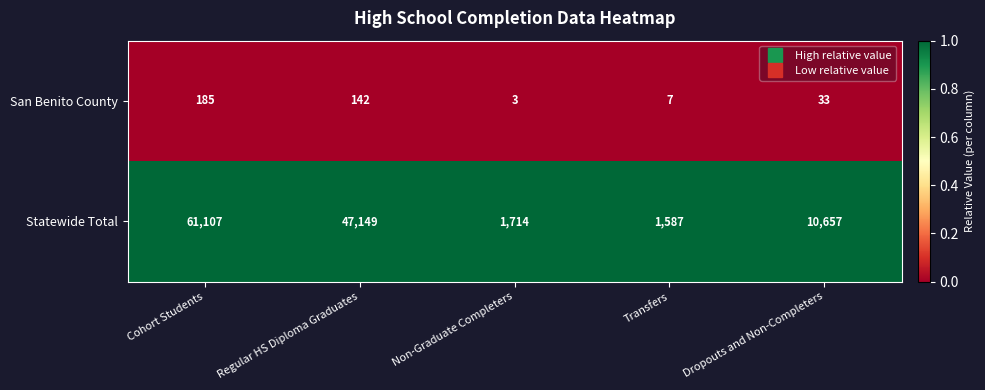

Which series has the largest range (max minus min)?

Statewide Total